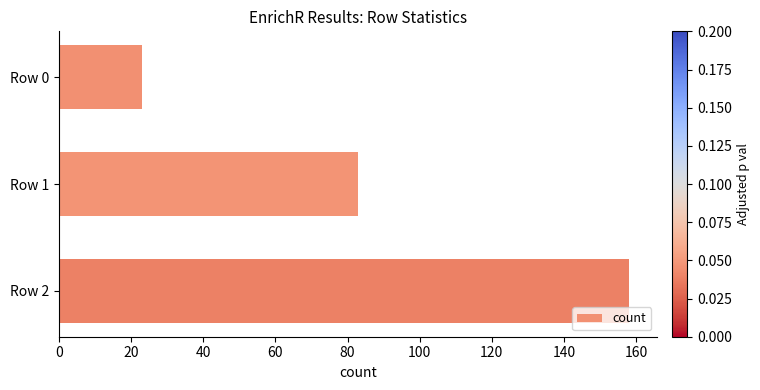

What is the change in value from Row 0 to Row 1?

+60